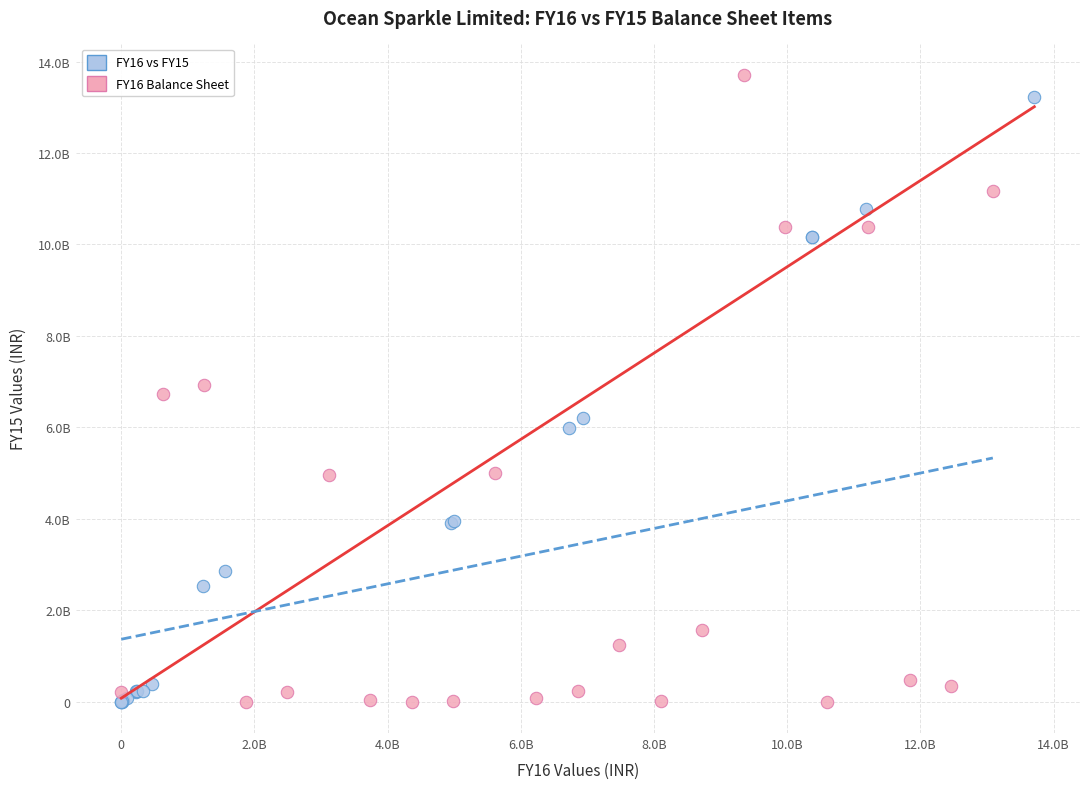

What are all the series names shown in the legend?

FY16 vs FY15, FY16 Balance Sheet